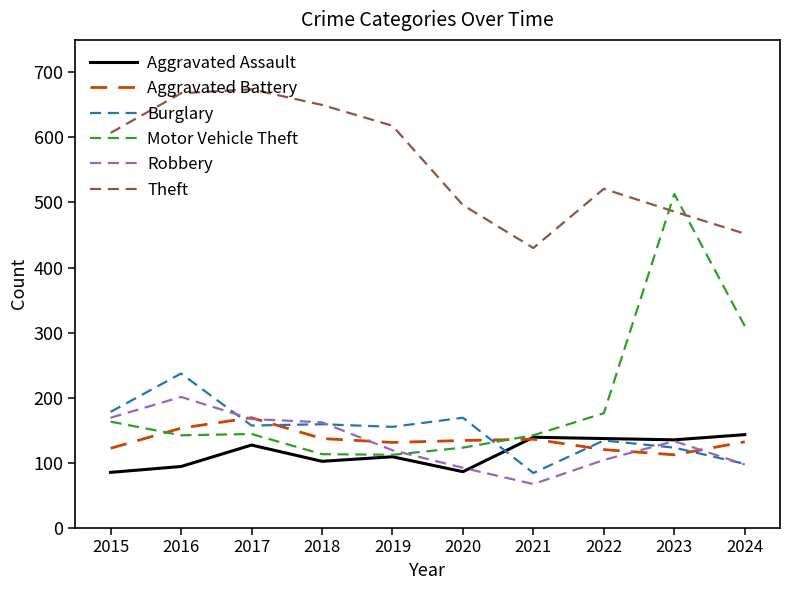

What value does the Aggravated Assault series have at 2019, to the nearest 10?

110